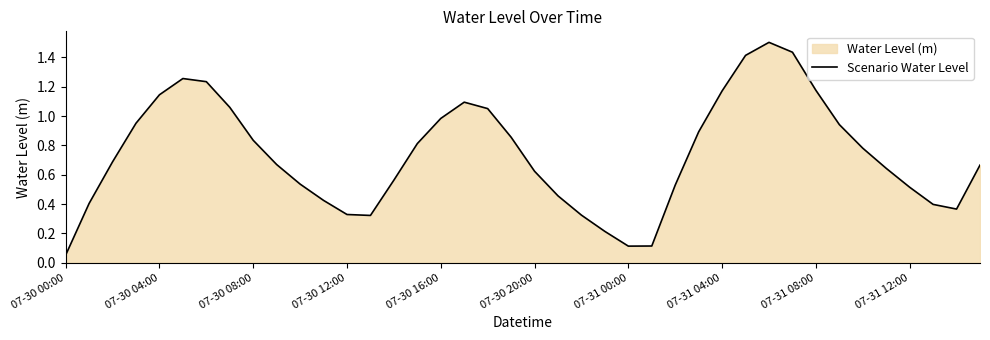

How many interior local peaks (higher than both neighbors) does the data have?

3